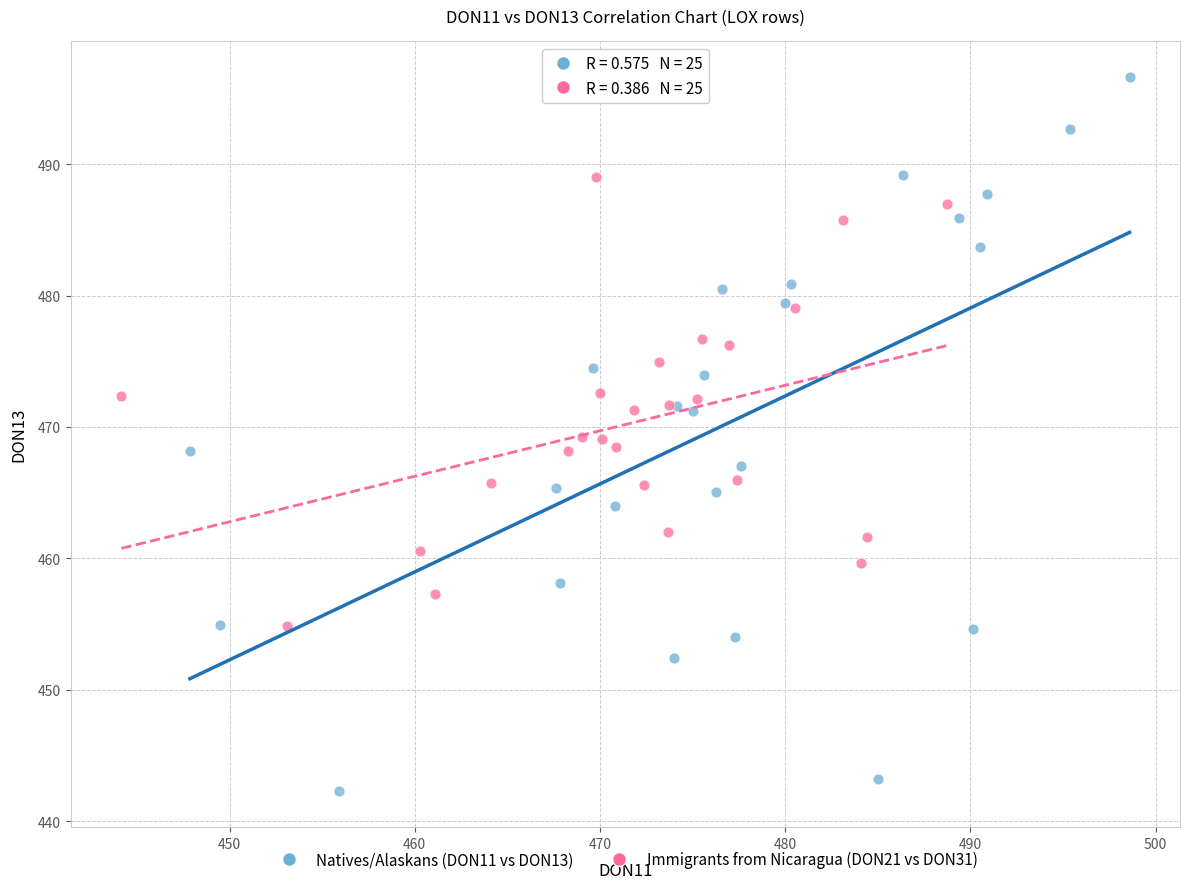

Which series has the largest Y range (max minus min)?

Natives/Alaskans (DON11 vs DON13)